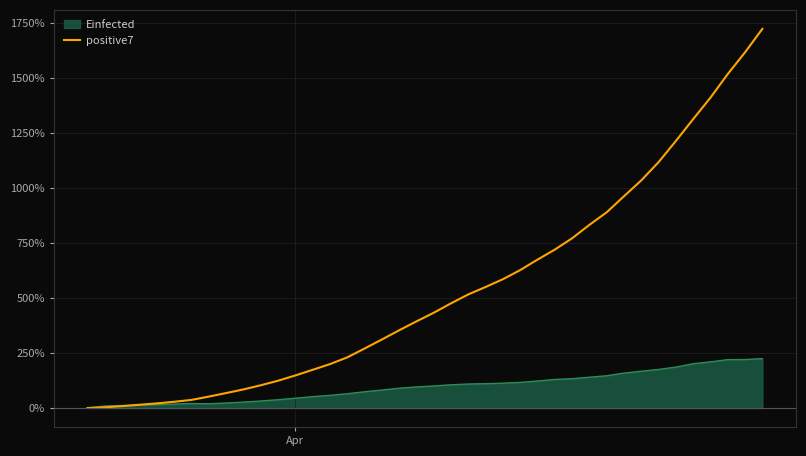

What is the value of the 22nd point from the left?

475.7